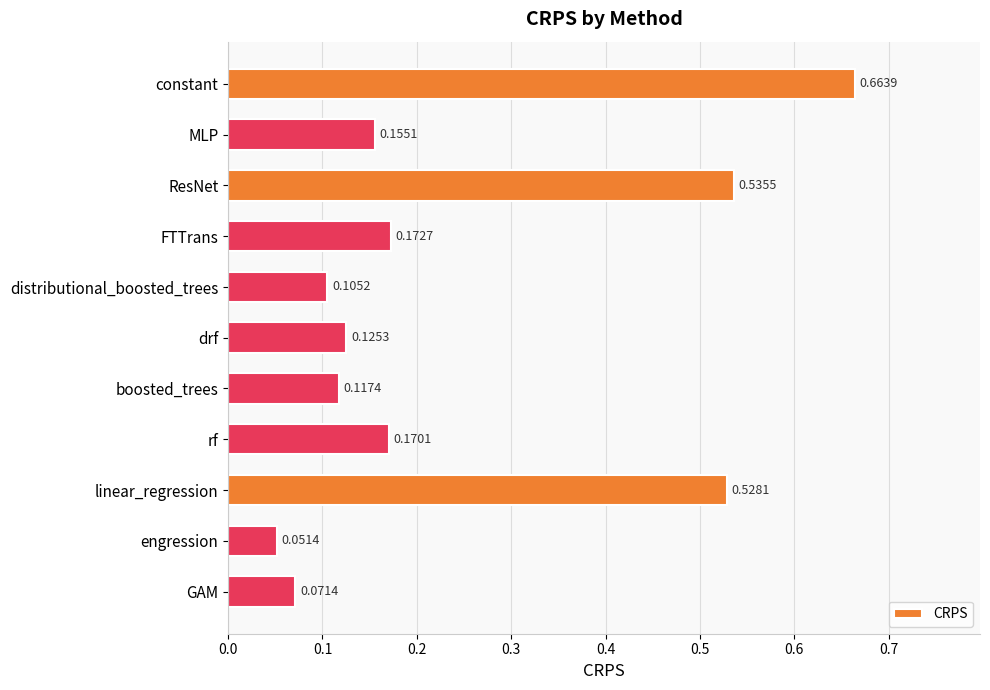

What is the change in value from linear_regression to engression?

-0.5